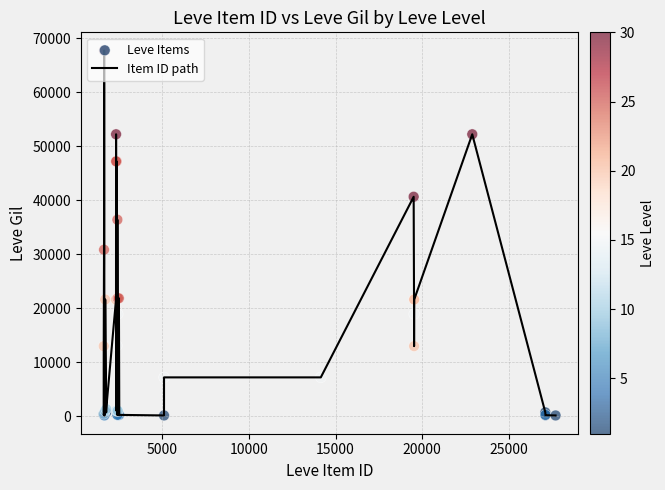

What is the greatest value displayed?

67730